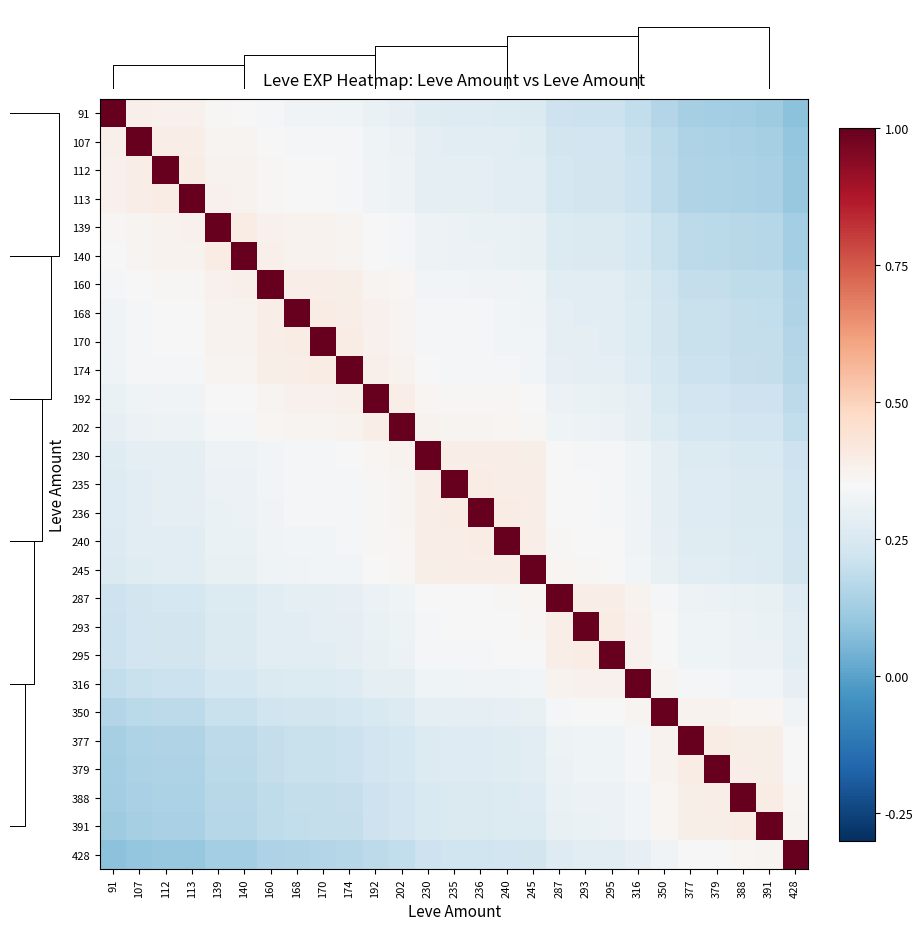

Is it true that 293 equals 0.3 at 140?

True